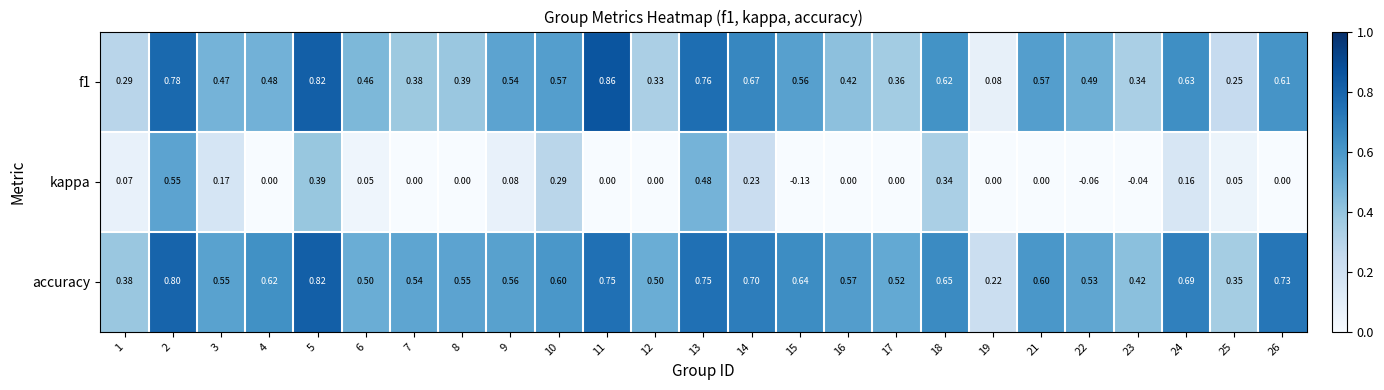

Which series has the largest total across all categories?

accuracy